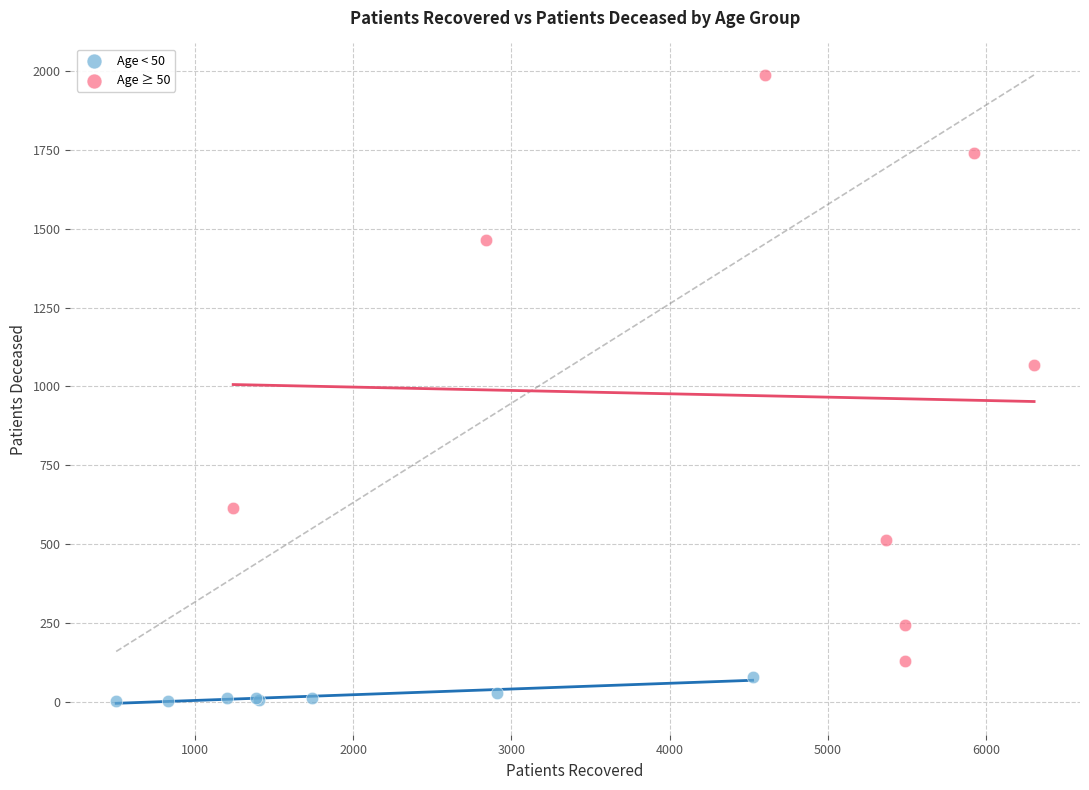

Which series contains the highest Y value?

Age ≥ 50